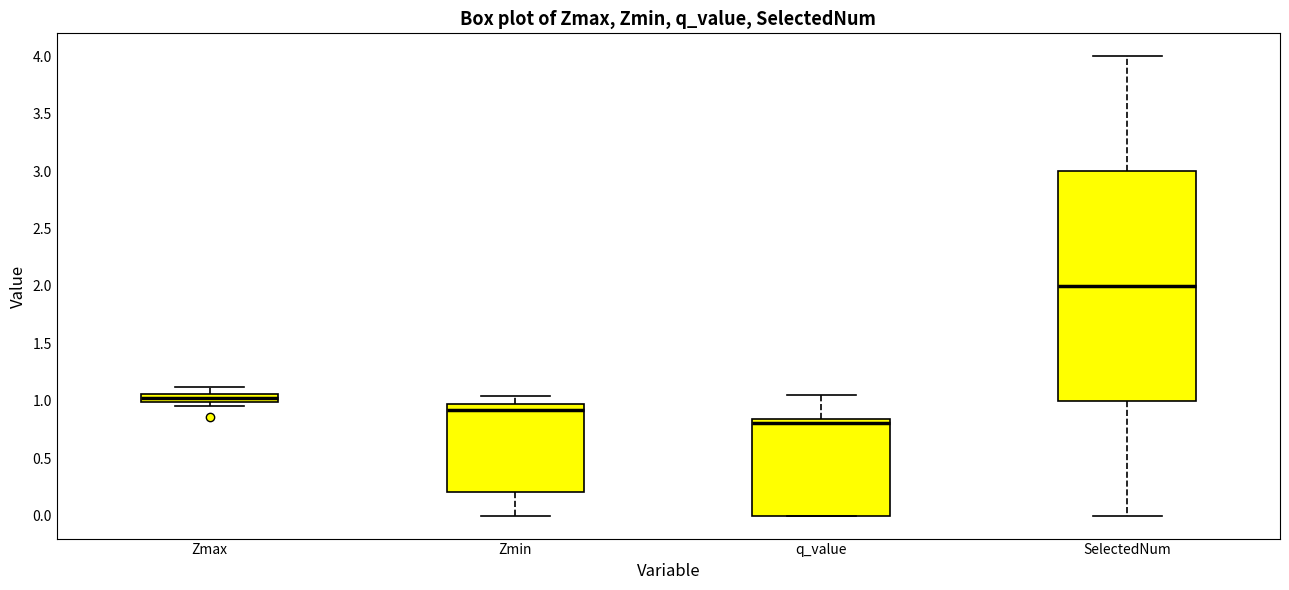

Which box is the tallest, from its lower edge to its upper edge?

SelectedNum